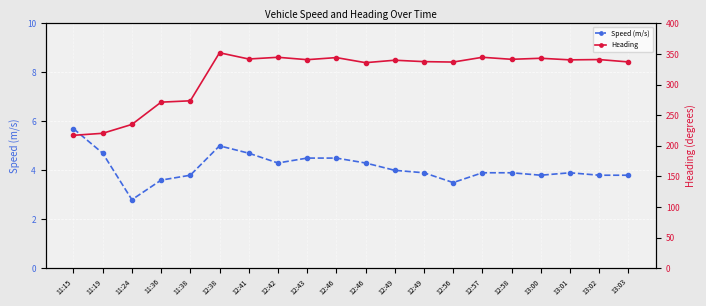

How many data points in Heading are less than 340?

10